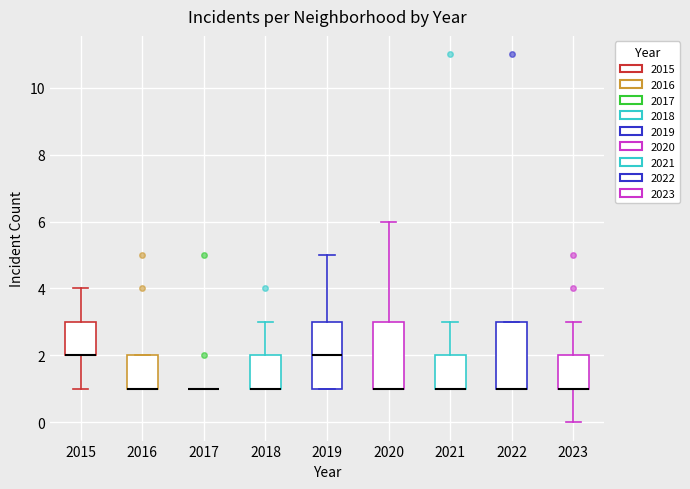

Reading left to right, transcribe this box plot: for each box, give where its median line is, the range the box spans, and where its two whiskers end, as read against the y-axis. The values are not printed on the chart, so give them approximately, as read against the axis.

2015: median 2 (drawn on the box's lower edge), box 2 to 3, whiskers 1 to 4
2016: median 1 (drawn on the box's lower edge), box 1 to 2, whiskers 1 to 2
2017: box collapsed to a line at 1, whiskers 1 to 1
2018: median 1 (drawn on the box's lower edge), box 1 to 2, whiskers 1 to 3
2019: median 2, box 1 to 3, whiskers 1 to 5
2020: median 1 (drawn on the box's lower edge), box 1 to 3, whiskers 1 to 6
2021: median 1 (drawn on the box's lower edge), box 1 to 2, whiskers 1 to 3
2022: median 1 (drawn on the box's lower edge), box 1 to 3, whiskers 1 to 3
2023: median 1 (drawn on the box's lower edge), box 1 to 2, whiskers 0 to 3